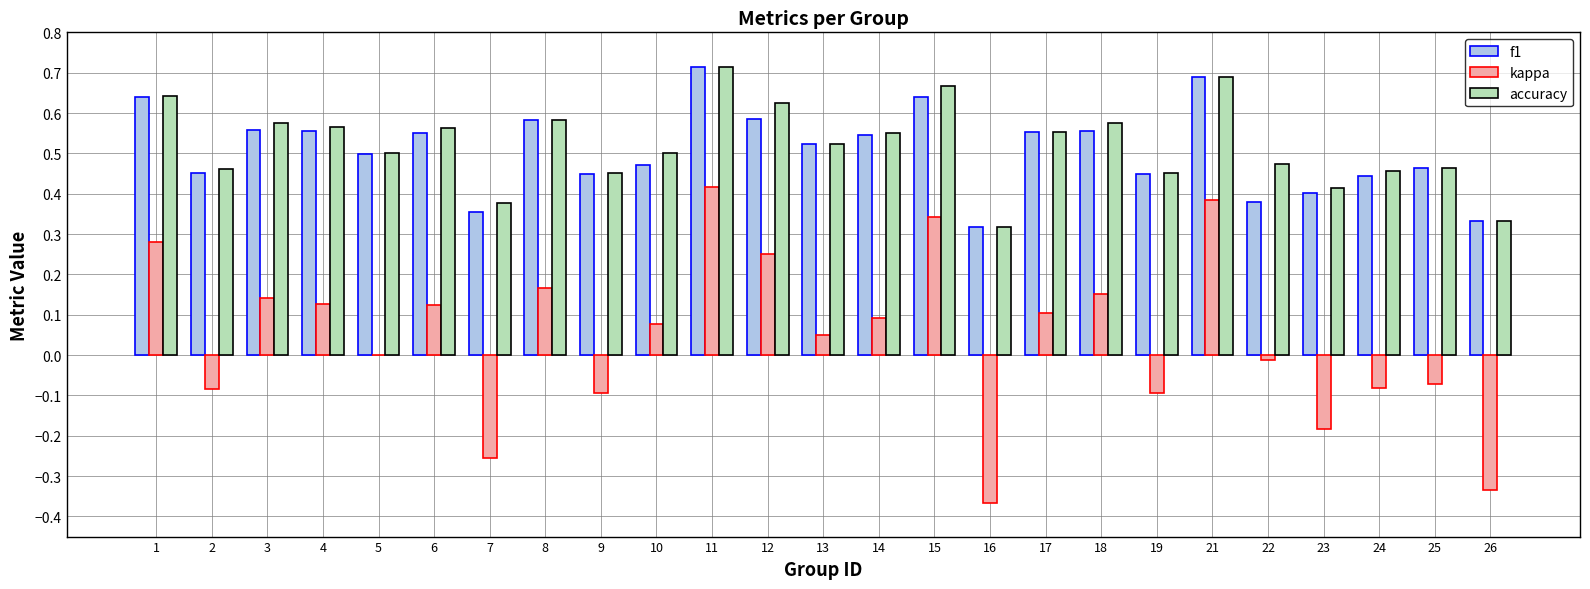

The kappa series shows -0.0 at 25. True or false?

False